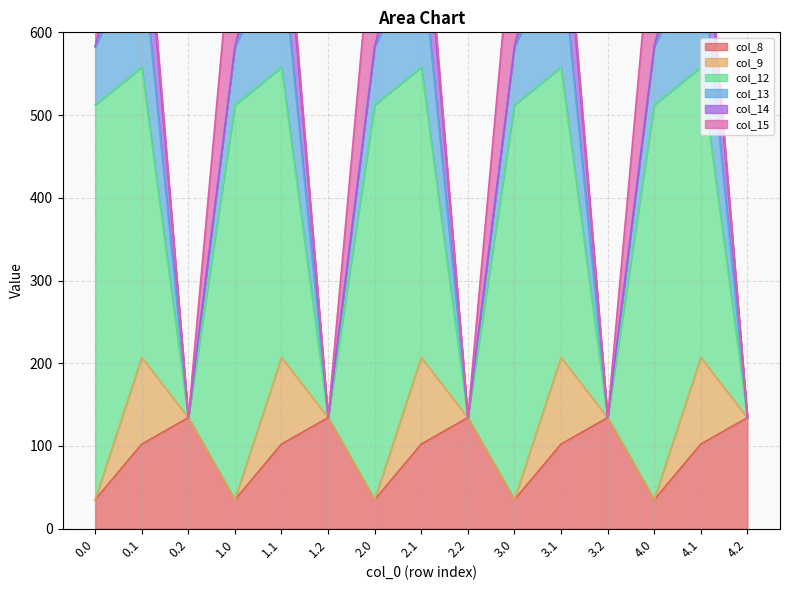

Rank the series by their maximum value, from highest to lowest.

col_12, col_15, col_13, col_8, col_14, col_9